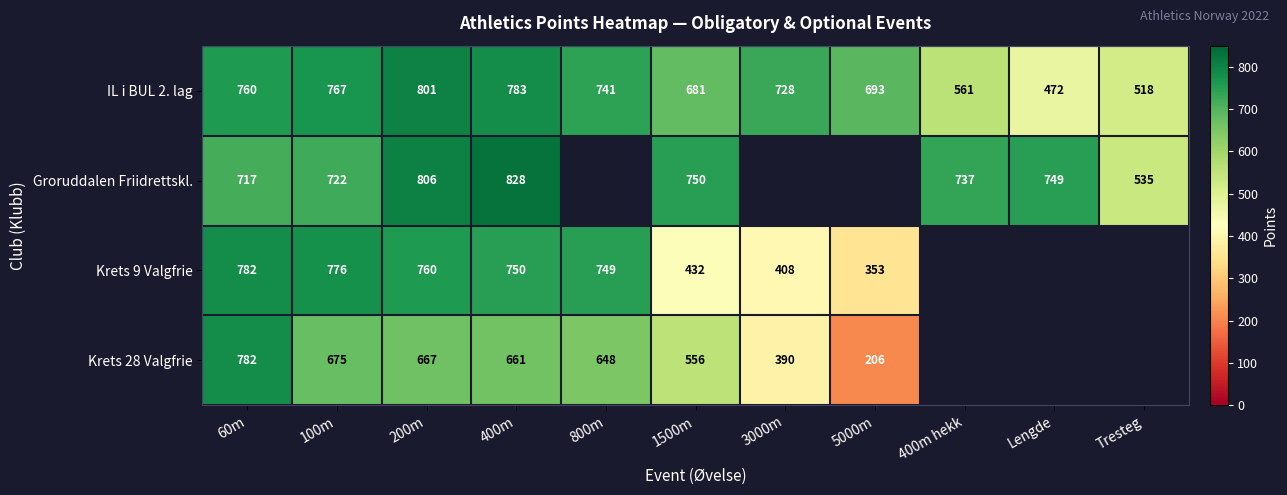

How many distinct data groups are displayed?

4